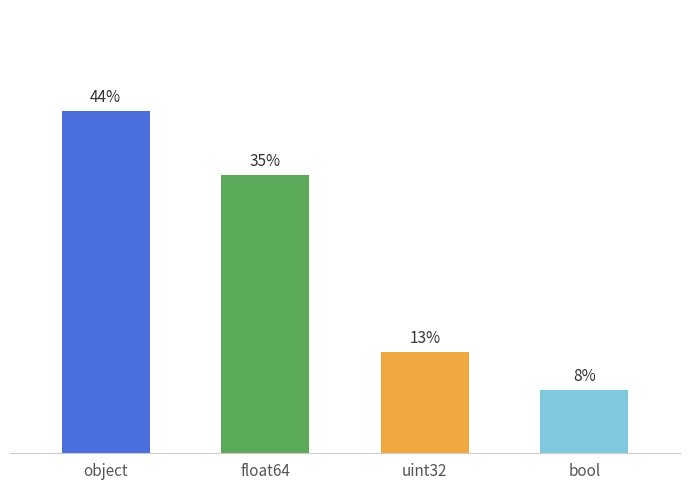

Which has a higher value, object or bool?

object